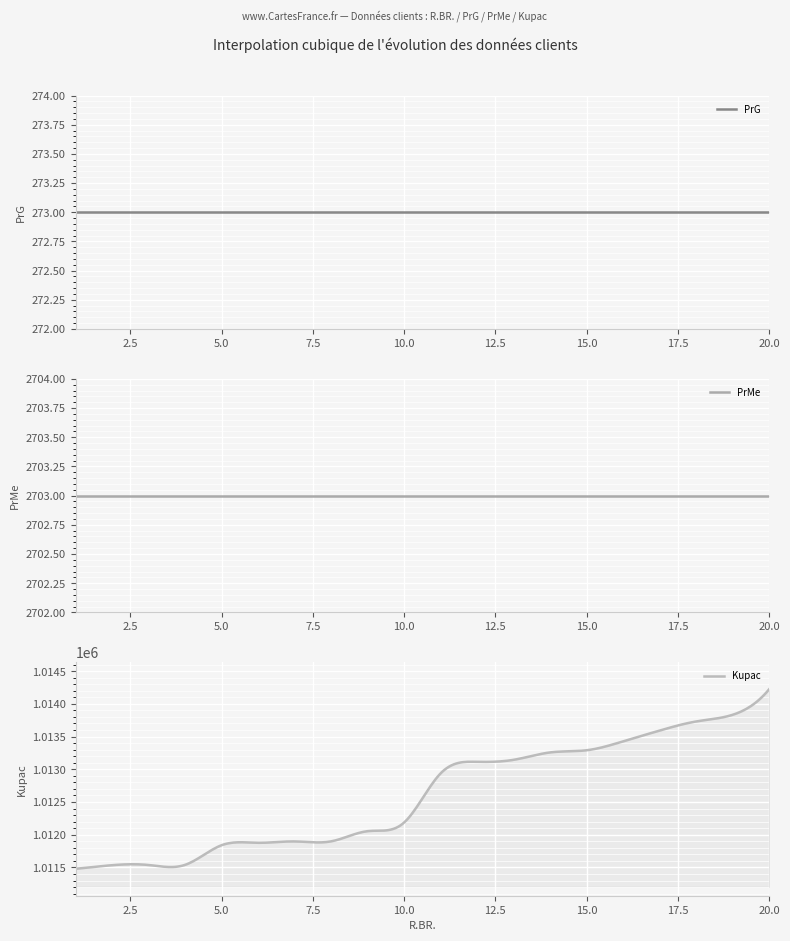

What are all the series names shown in the legend?

PrG, PrMe, Kupac